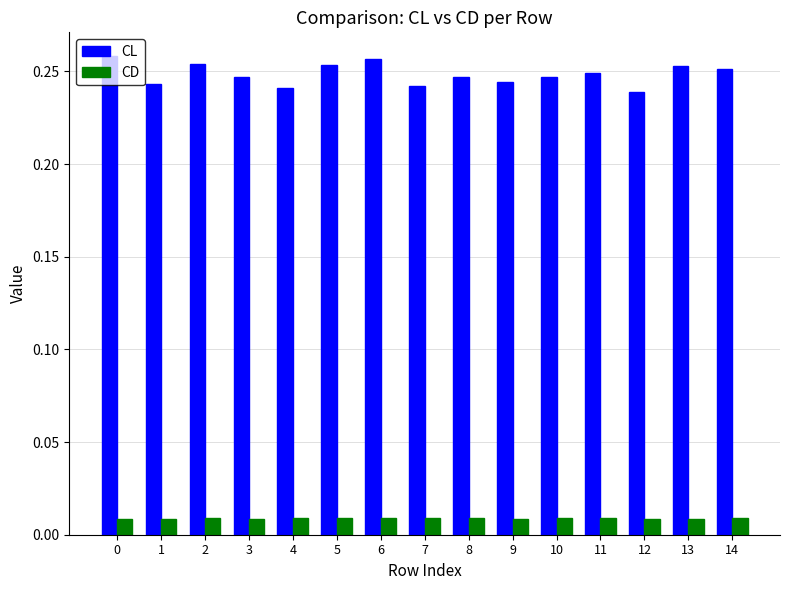

Rank the series at 2 from highest to lowest value.

CL, CD